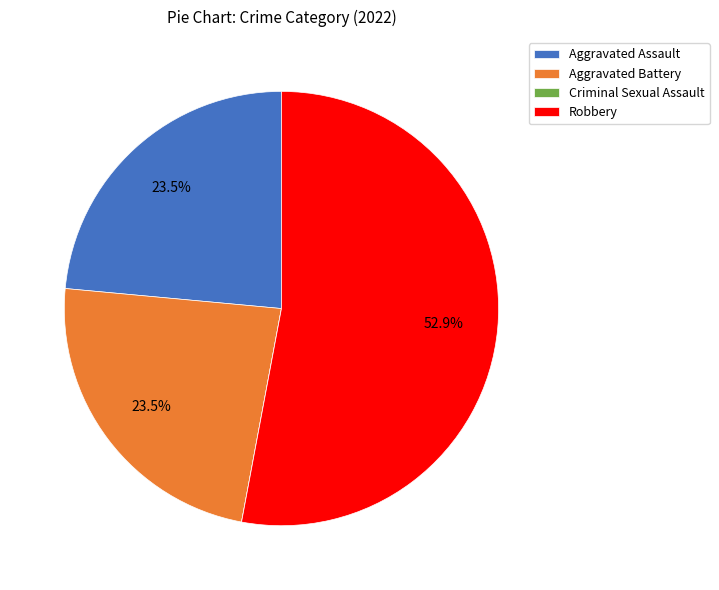

Is there a majority slice in this chart?

Yes